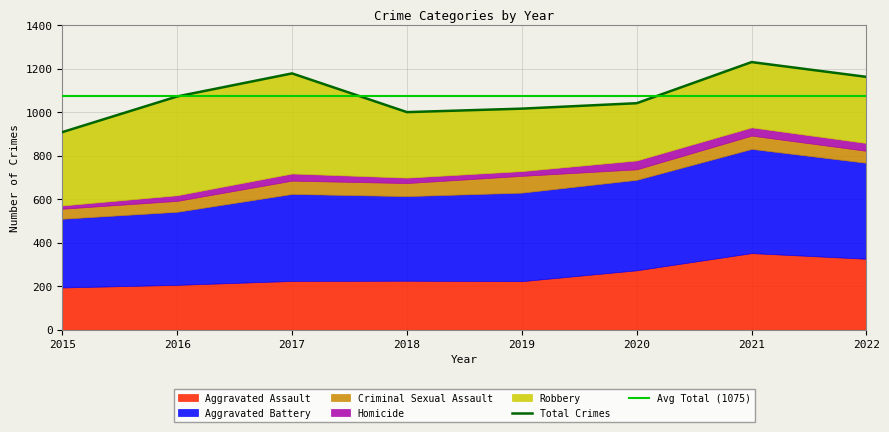

What is the difference between the second highest and second lowest values in the Homicide series?

16